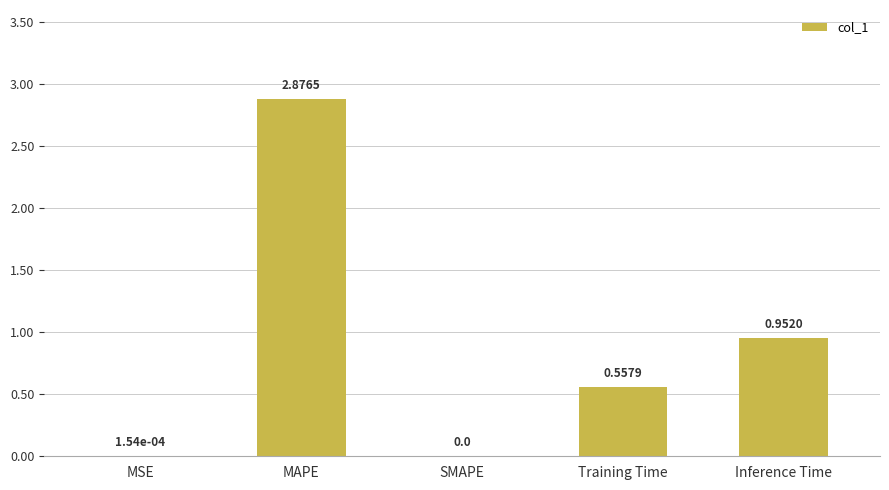

Between SMAPE and Training Time, which is larger?

Training Time